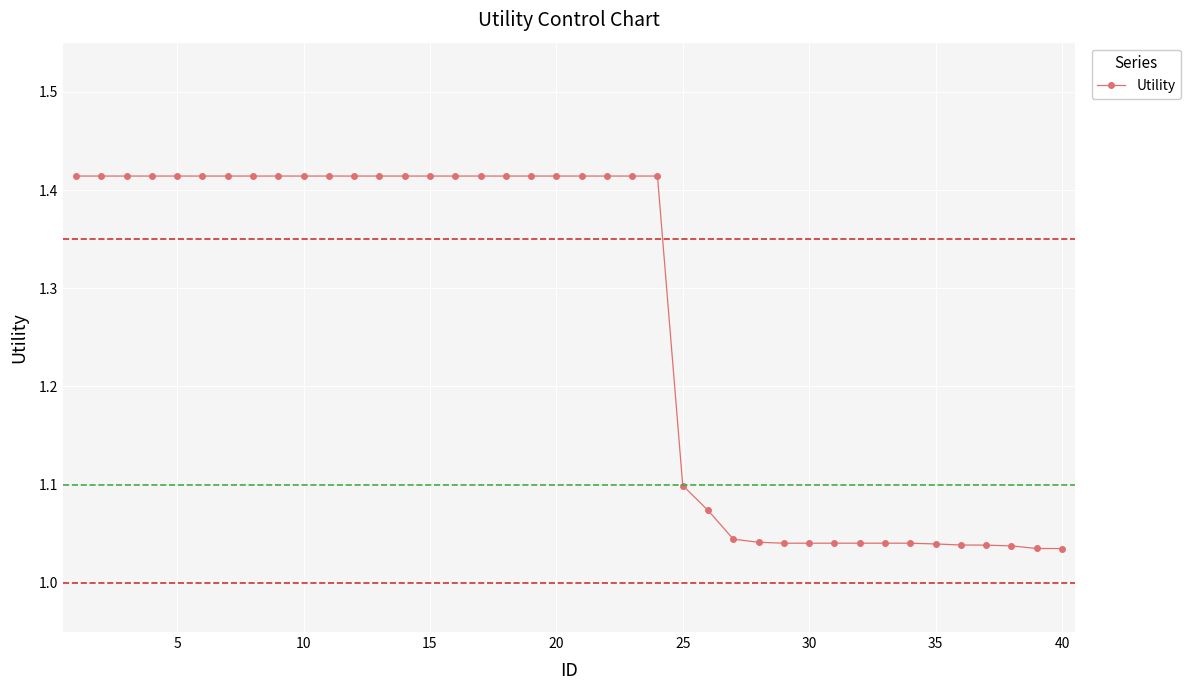

What is the difference between the second highest and second lowest values?

0.4